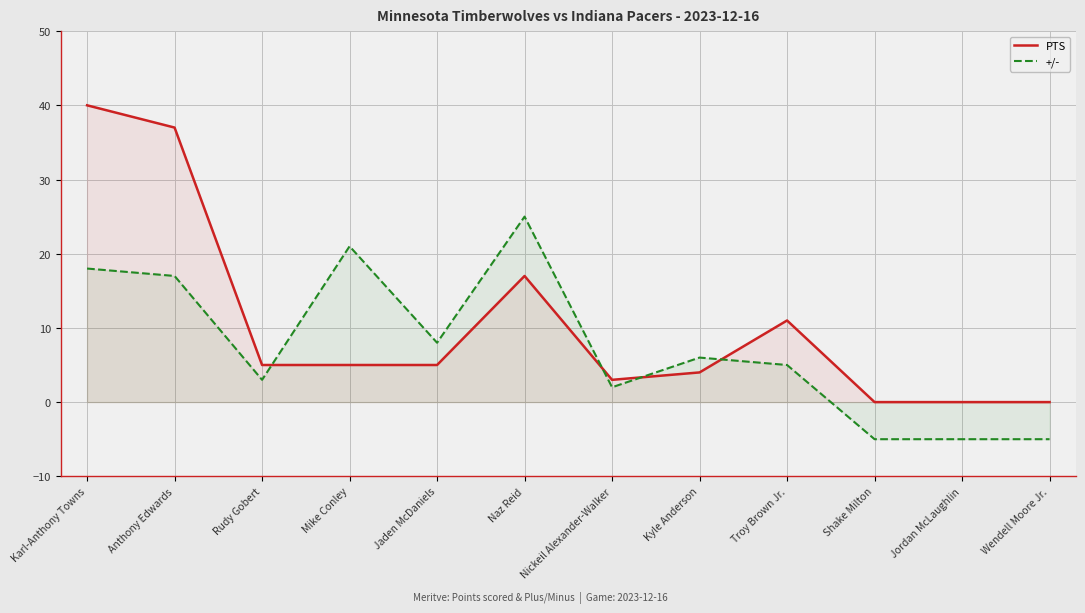

Between Mike Conley and Troy Brown Jr., which series saw the biggest shift?

+/-